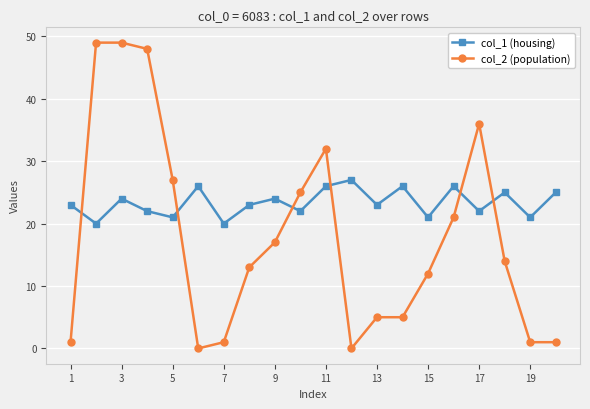

Which series has the widest spread of values?

col_2 (population)